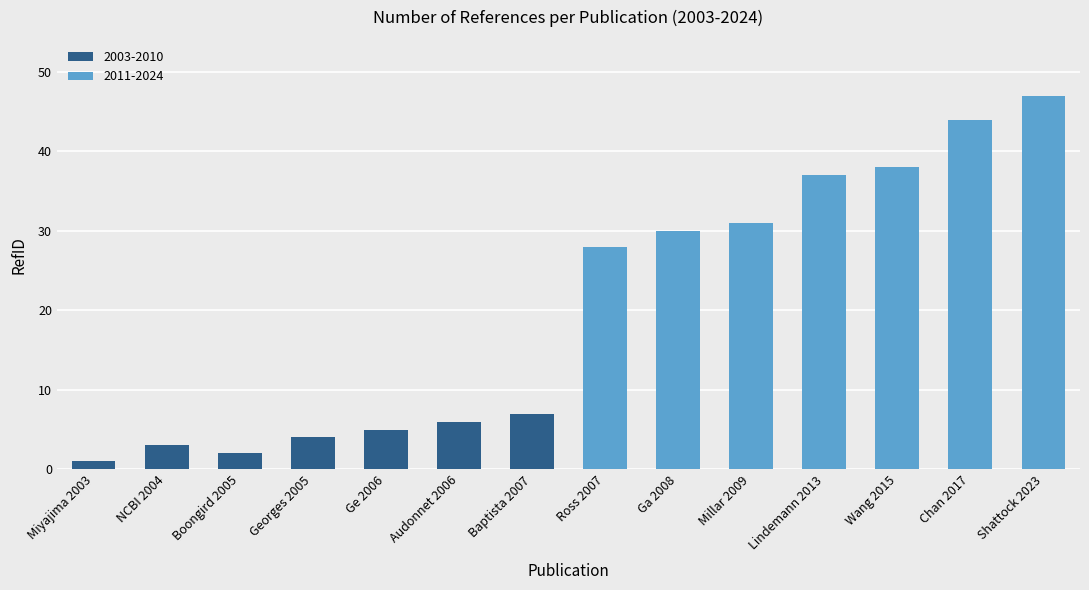

Which series has the largest total across all categories?

2011-2024